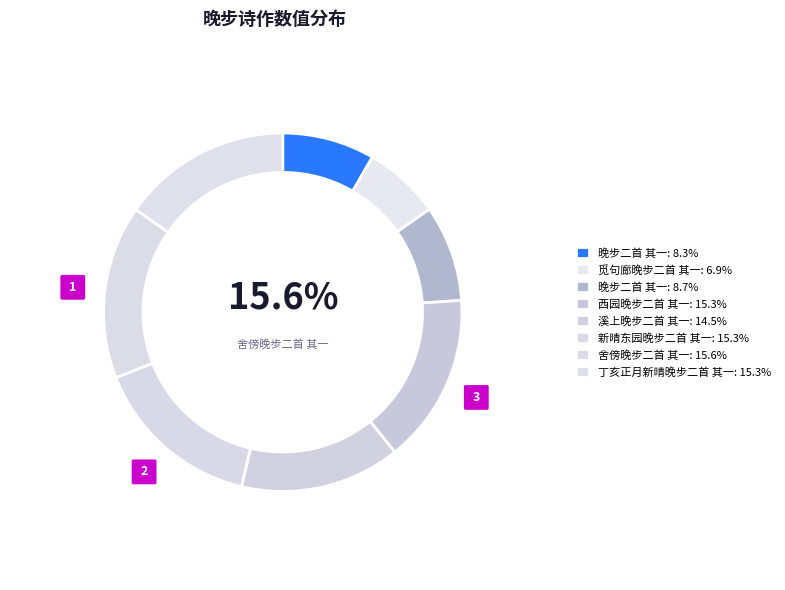

Between 舍傍晚步二首 其一 and 觅句廊晚步二首 其一, which is larger?

舍傍晚步二首 其一